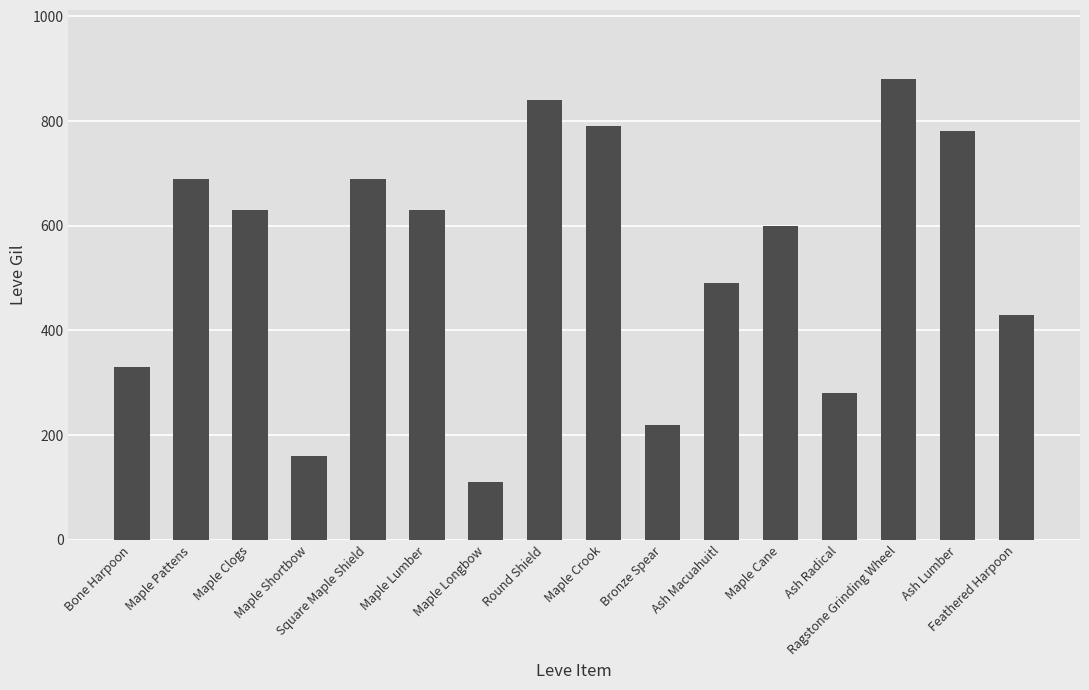

Where is the data nearest to the value 495?

Ash Macuahuitl